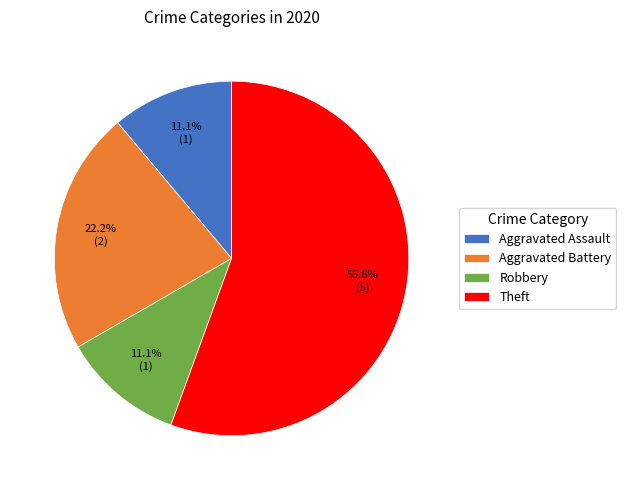

The Aggravated Battery slice represents 22% of the pie. True or false?

True